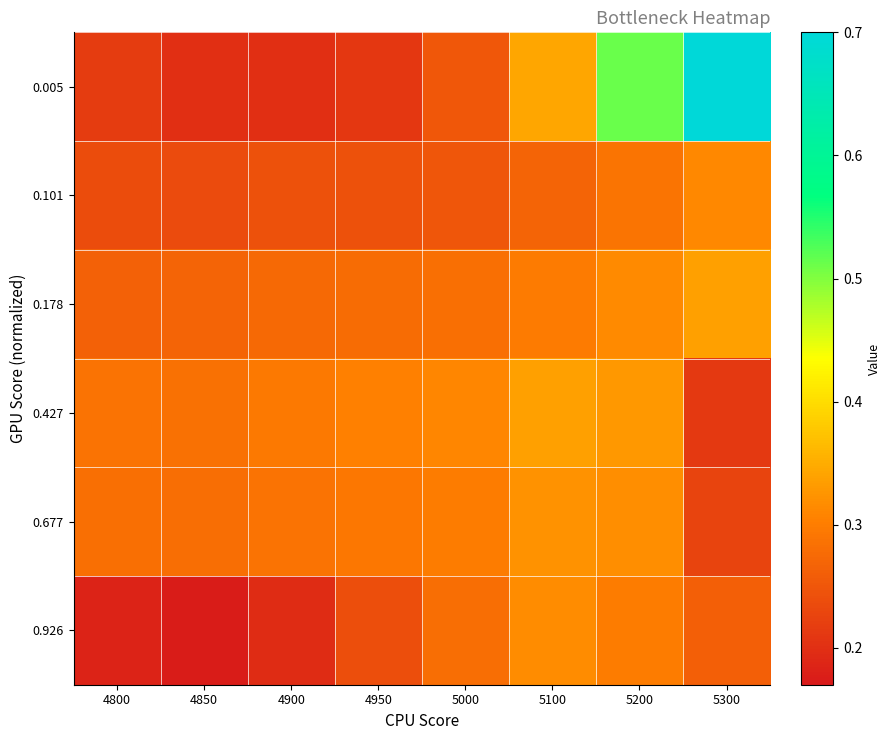

At how many categories does at least one series exceed 0?

8